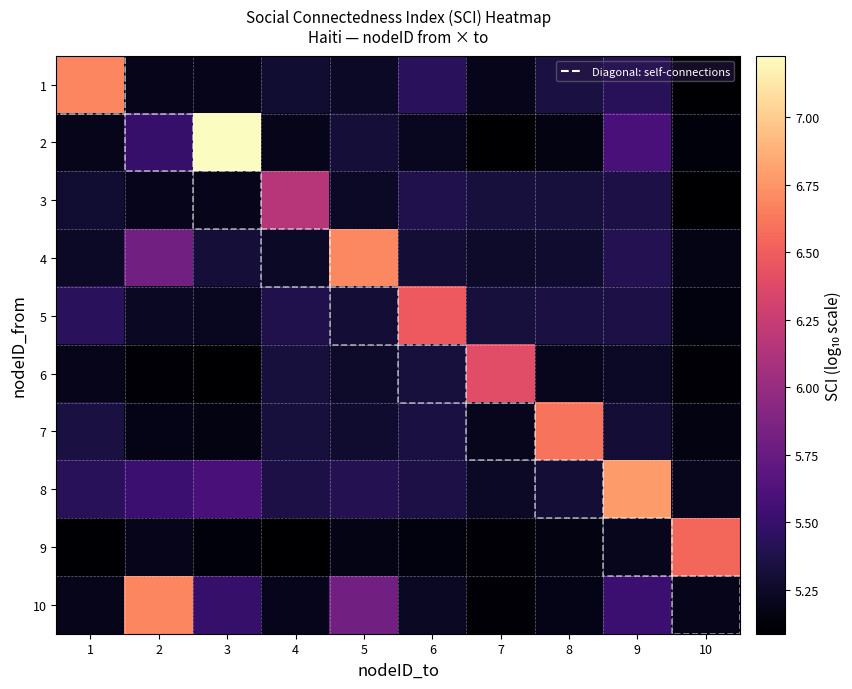

At which category is the sum across all series the highest?

9